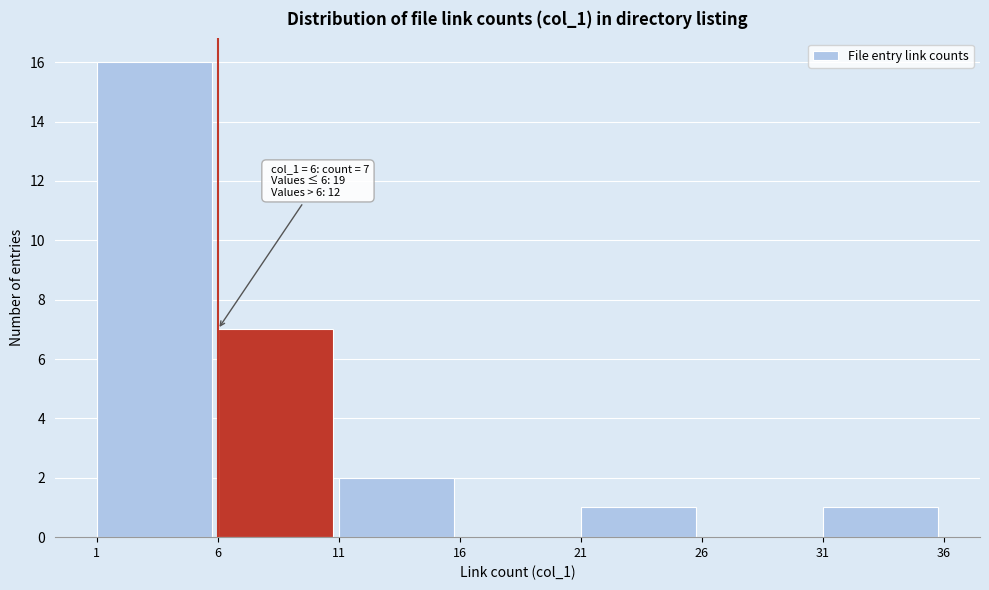

Over which range of the x-axis is the bar tallest?

1 to 6